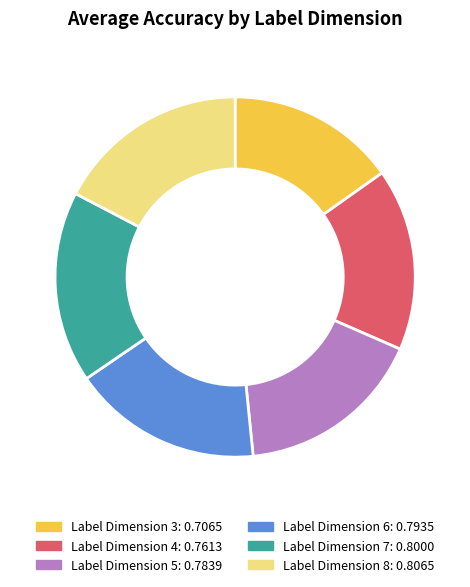

Does any single category account for the majority?

No